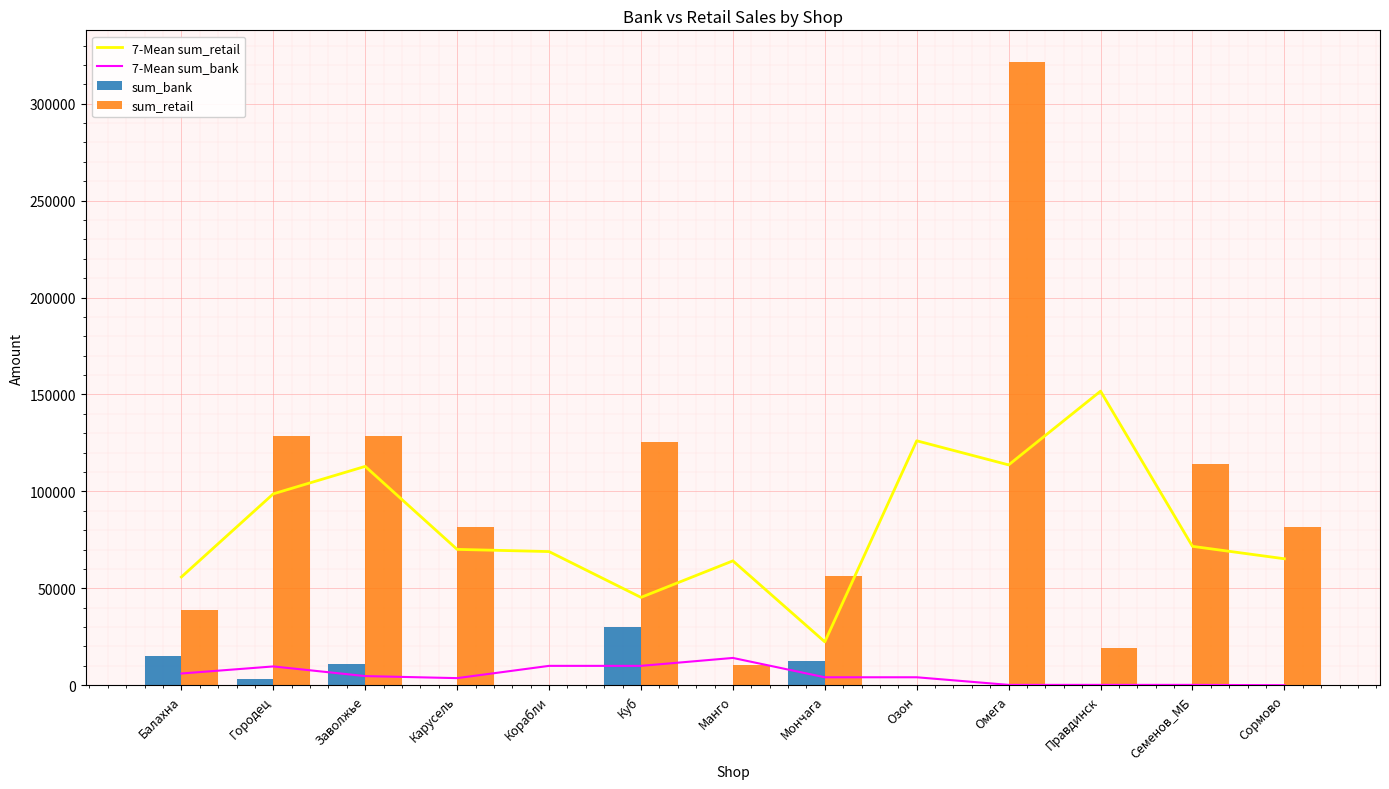

List the series in order of their peak value, highest first.

sum_retail, 7-Mean sum_retail, sum_bank, 7-Mean sum_bank